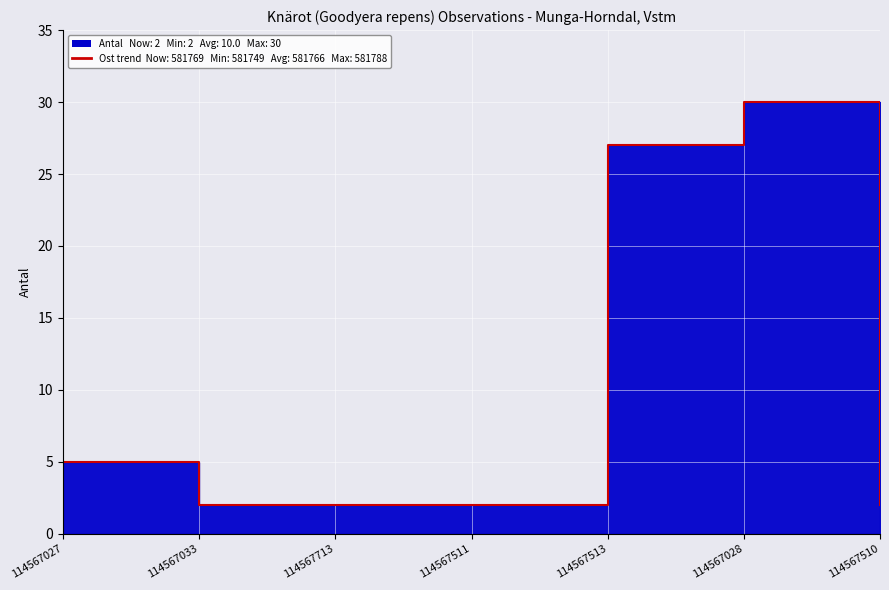

What is the label of the 1st point from the left?

114567027